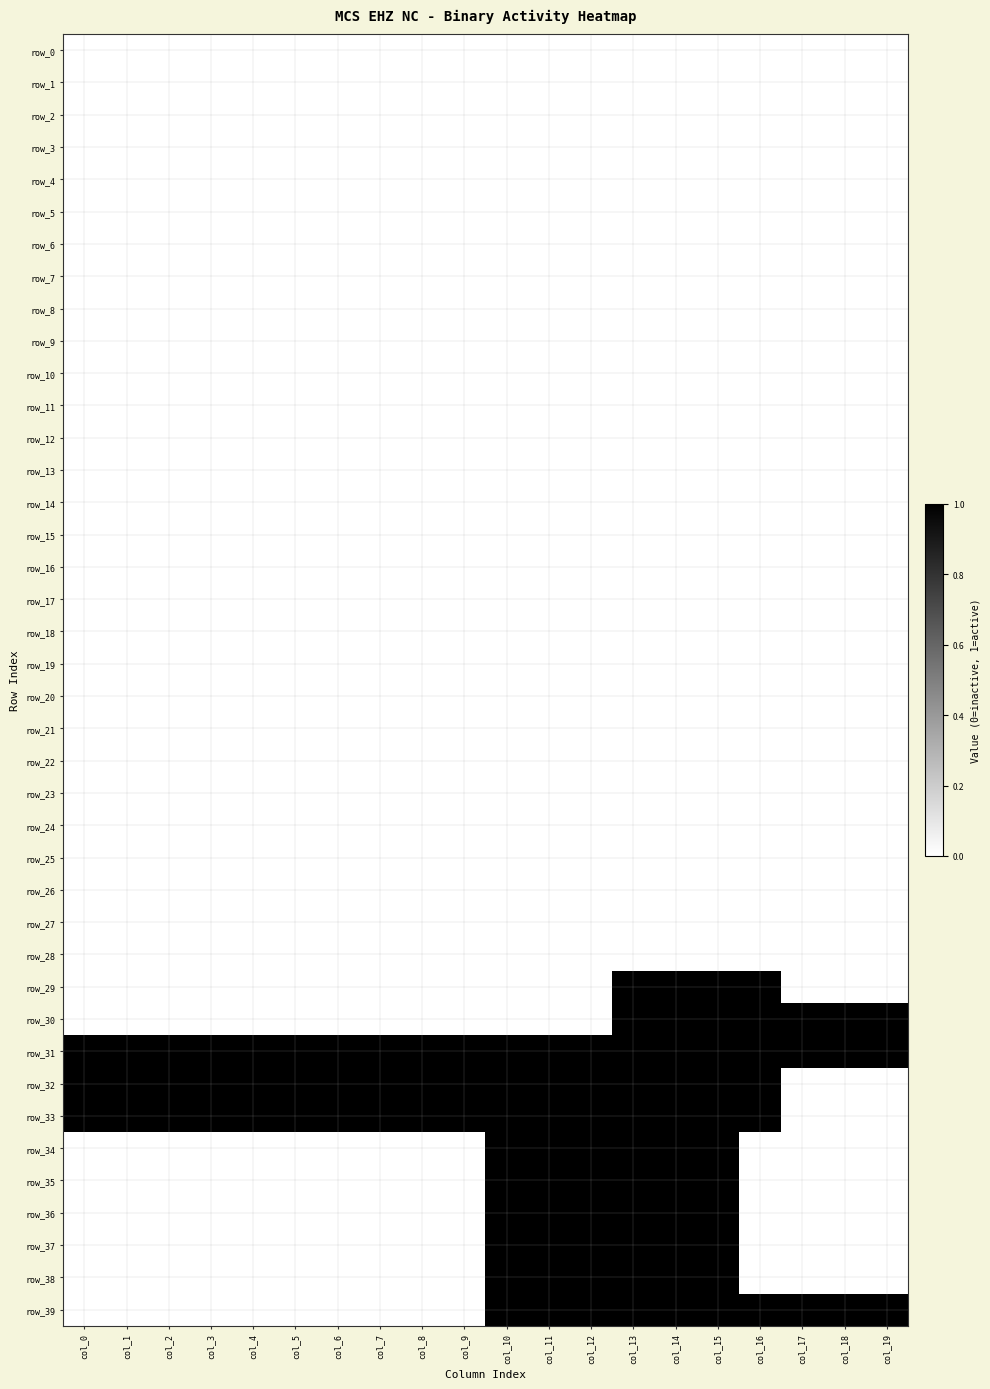

Reading right to left, transcribe all the data shown in this chart.

row_0: 0	0	0	0	0	0	0	0	0	0	0	0	0	0	0	0	0	0	0	0
row_1: 0	0	0	0	0	0	0	0	0	0	0	0	0	0	0	0	0	0	0	0
row_2: 0	0	0	0	0	0	0	0	0	0	0	0	0	0	0	0	0	0	0	0
row_3: 0	0	0	0	0	0	0	0	0	0	0	0	0	0	0	0	0	0	0	0
row_4: 0	0	0	0	0	0	0	0	0	0	0	0	0	0	0	0	0	0	0	0
row_5: 0	0	0	0	0	0	0	0	0	0	0	0	0	0	0	0	0	0	0	0
row_6: 0	0	0	0	0	0	0	0	0	0	0	0	0	0	0	0	0	0	0	0
row_7: 0	0	0	0	0	0	0	0	0	0	0	0	0	0	0	0	0	0	0	0
row_8: 0	0	0	0	0	0	0	0	0	0	0	0	0	0	0	0	0	0	0	0
row_9: 0	0	0	0	0	0	0	0	0	0	0	0	0	0	0	0	0	0	0	0
row_10: 0	0	0	0	0	0	0	0	0	0	0	0	0	0	0	0	0	0	0	0
row_11: 0	0	0	0	0	0	0	0	0	0	0	0	0	0	0	0	0	0	0	0
row_12: 0	0	0	0	0	0	0	0	0	0	0	0	0	0	0	0	0	0	0	0
row_13: 0	0	0	0	0	0	0	0	0	0	0	0	0	0	0	0	0	0	0	0
row_14: 0	0	0	0	0	0	0	0	0	0	0	0	0	0	0	0	0	0	0	0
row_15: 0	0	0	0	0	0	0	0	0	0	0	0	0	0	0	0	0	0	0	0
row_16: 0	0	0	0	0	0	0	0	0	0	0	0	0	0	0	0	0	0	0	0
row_17: 0	0	0	0	0	0	0	0	0	0	0	0	0	0	0	0	0	0	0	0
row_18: 0	0	0	0	0	0	0	0	0	0	0	0	0	0	0	0	0	0	0	0
row_19: 0	0	0	0	0	0	0	0	0	0	0	0	0	0	0	0	0	0	0	0
row_20: 0	0	0	0	0	0	0	0	0	0	0	0	0	0	0	0	0	0	0	0
row_21: 0	0	0	0	0	0	0	0	0	0	0	0	0	0	0	0	0	0	0	0
row_22: 0	0	0	0	0	0	0	0	0	0	0	0	0	0	0	0	0	0	0	0
row_23: 0	0	0	0	0	0	0	0	0	0	0	0	0	0	0	0	0	0	0	0
row_24: 0	0	0	0	0	0	0	0	0	0	0	0	0	0	0	0	0	0	0	0
row_25: 0	0	0	0	0	0	0	0	0	0	0	0	0	0	0	0	0	0	0	0
row_26: 0	0	0	0	0	0	0	0	0	0	0	0	0	0	0	0	0	0	0	0
row_27: 0	0	0	0	0	0	0	0	0	0	0	0	0	0	0	0	0	0	0	0
row_28: 0	0	0	0	0	0	0	0	0	0	0	0	0	0	0	0	0	0	0	0
row_29: 0	0	0	1	1	1	1	0	0	0	0	0	0	0	0	0	0	0	0	0
row_30: 1	1	1	1	1	1	1	0	0	0	0	0	0	0	0	0	0	0	0	0
row_31: 1	1	1	1	1	1	1	1	1	1	1	1	1	1	1	1	1	1	1	1
row_32: 0	0	0	1	1	1	1	1	1	1	1	1	1	1	1	1	1	1	1	1
row_33: 0	0	0	1	1	1	1	1	1	1	1	1	1	1	1	1	1	1	1	1
row_34: 0	0	0	0	1	1	1	1	1	1	0	0	0	0	0	0	0	0	0	0
row_35: 0	0	0	0	1	1	1	1	1	1	0	0	0	0	0	0	0	0	0	0
row_36: 0	0	0	0	1	1	1	1	1	1	0	0	0	0	0	0	0	0	0	0
row_37: 0	0	0	0	1	1	1	1	1	1	0	0	0	0	0	0	0	0	0	0
row_38: 0	0	0	0	1	1	1	1	1	1	0	0	0	0	0	0	0	0	0	0
row_39: 1	1	1	1	1	1	1	1	1	1	0	0	0	0	0	0	0	0	0	0